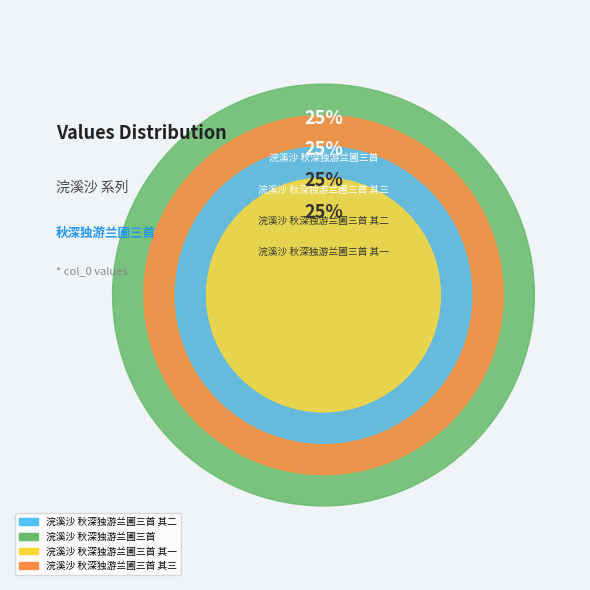

Is 浣溪沙 秋深独游兰圃三首 其一 the majority of the pie?

No